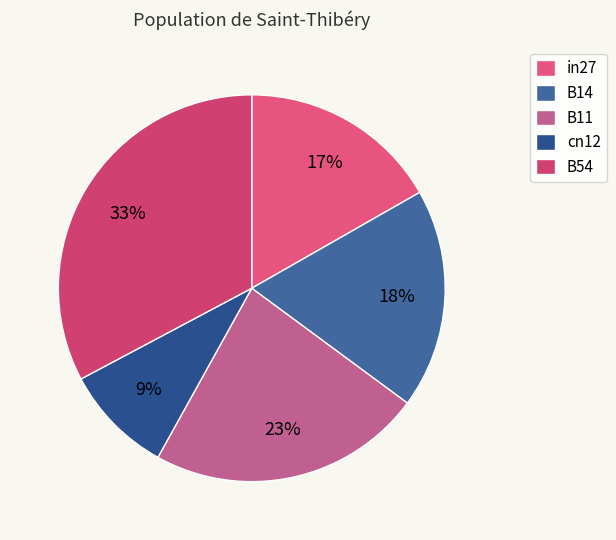

What percentage is the in27 slice, to the nearest percent?

17%